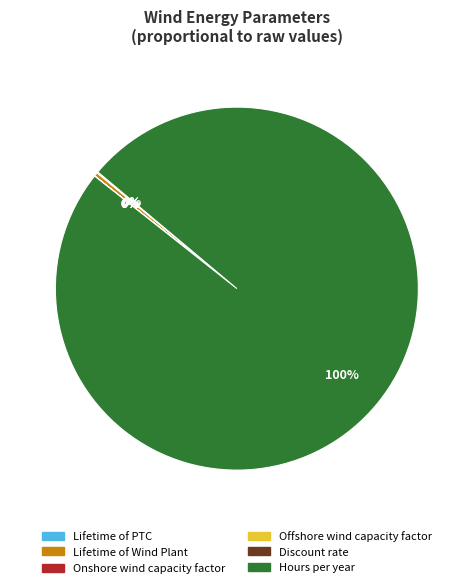

To the nearest percent, what is the average slice percentage?

17%